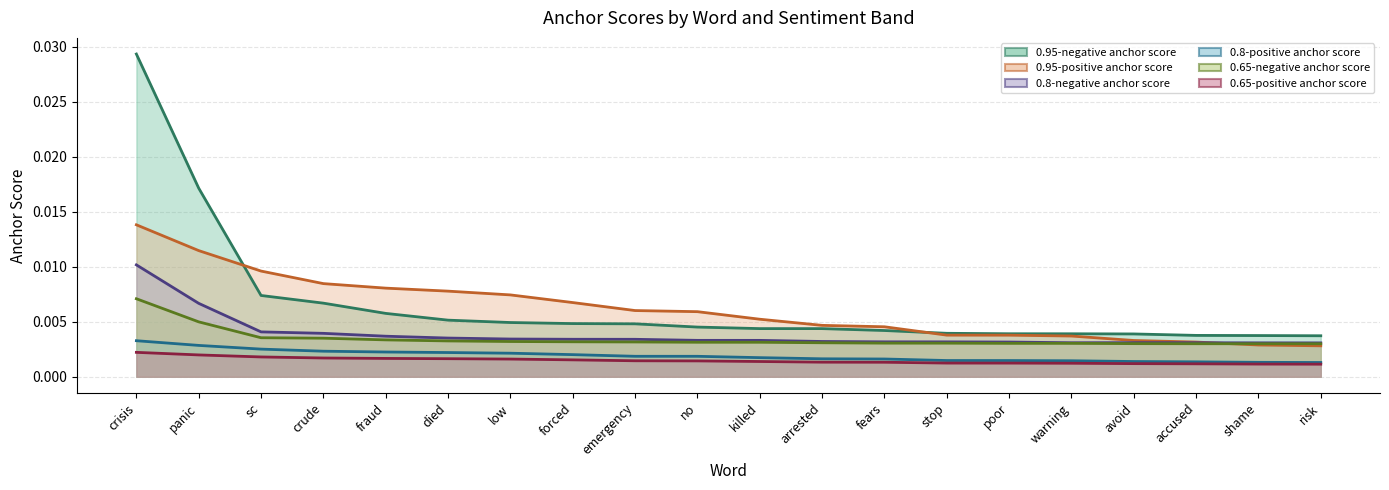

What position from the left is forced?

8